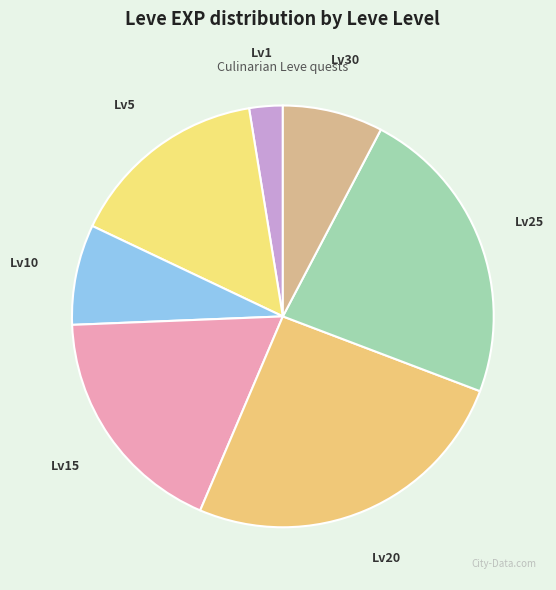

How many slices are in this pie chart?

7